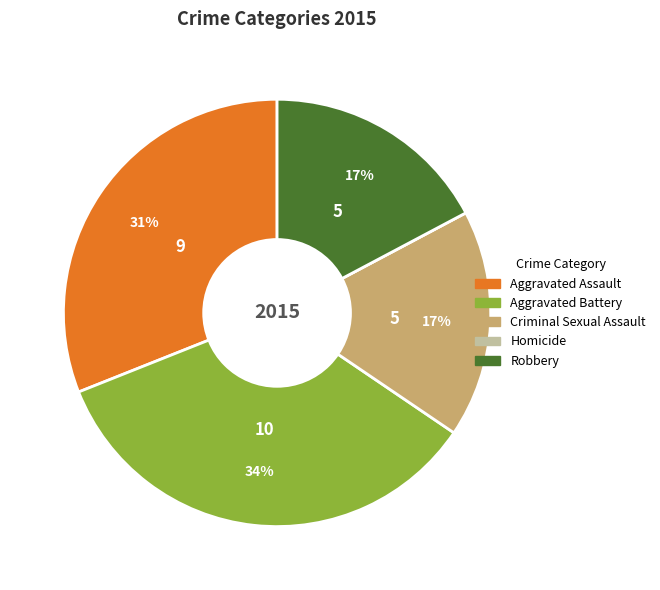

Combined, do Aggravated Battery and Robbery account for over 50%?

Yes